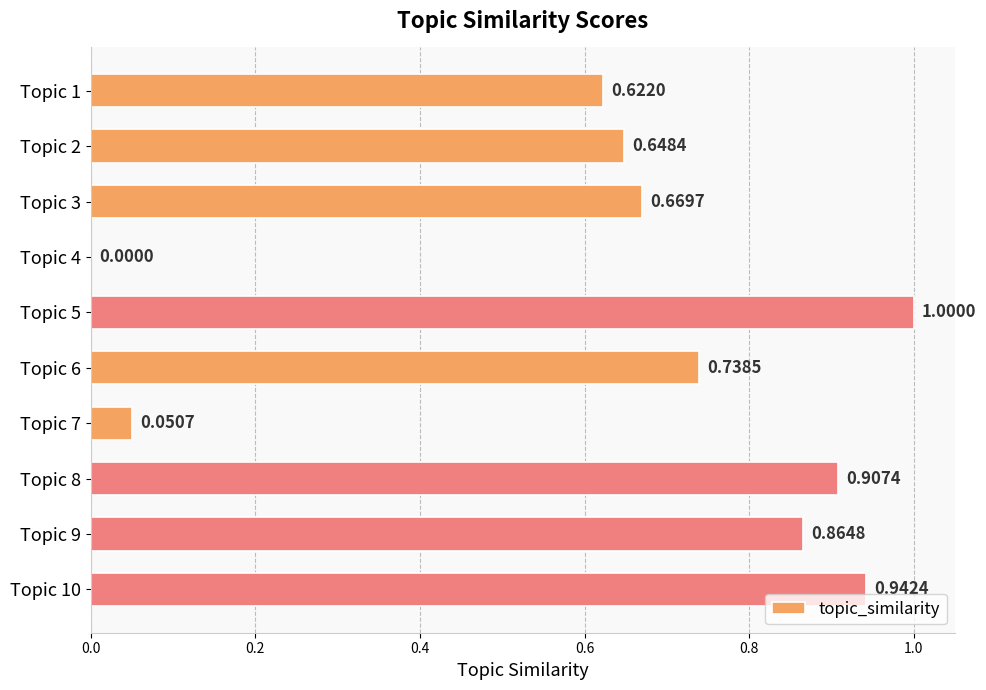

At which label is the value closest to 0?

Topic 4